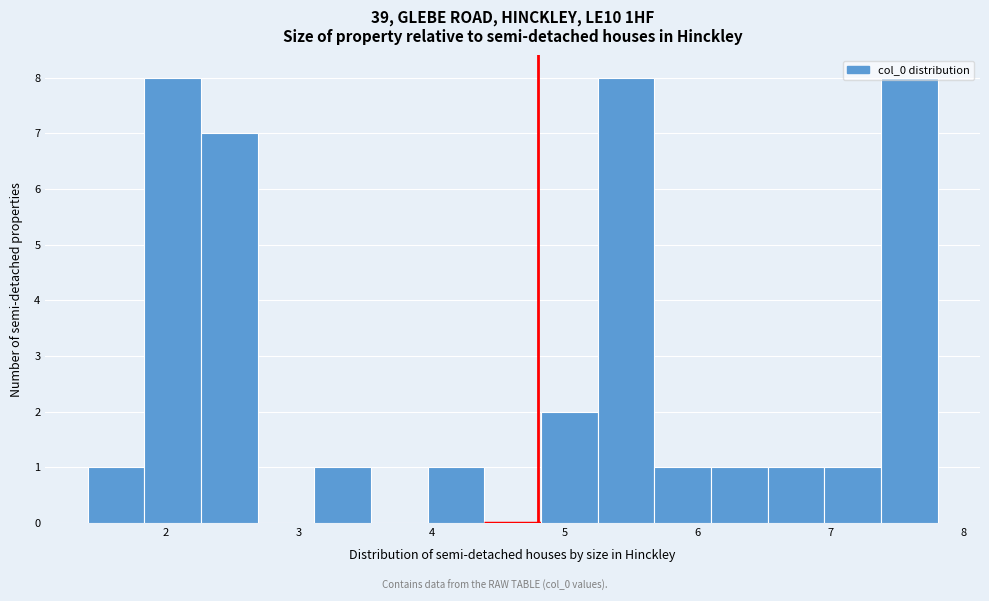

Reading left to right, transcribe this chart: for each bar, give the range it covers on the x-axis and its height. Neither the bar edges nor the heights are printed on the chart, so give them approximately, as read against the axes.

1.4 to 1.8: 1
1.8 to 2.3: 8
2.3 to 2.7: 7
2.7 to 3.1: 0
3.1 to 3.5: 1
3.5 to 4.0: 0
4.0 to 4.4: 1
4.4 to 4.8: 0
4.8 to 5.2: 2
5.2 to 5.7: 8
5.7 to 6.1: 1
6.1 to 6.5: 1
6.5 to 7.0: 1
7.0 to 7.4: 1
7.4 to 7.8: 8